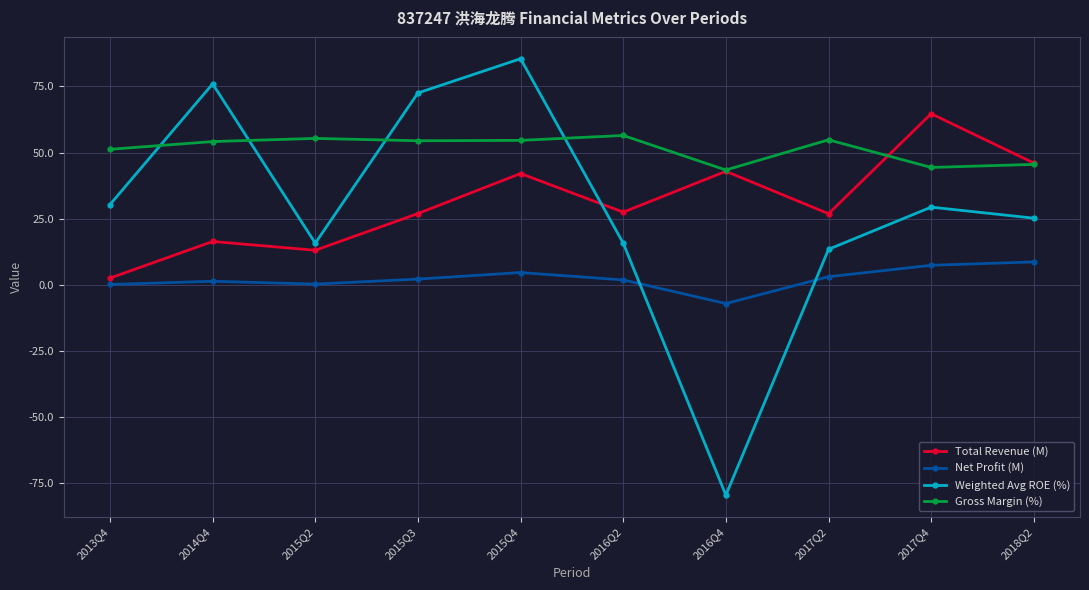

Which series ends up on top after the final intersection of Weighted Avg ROE (%) and Total Revenue (M)?

Total Revenue (M)